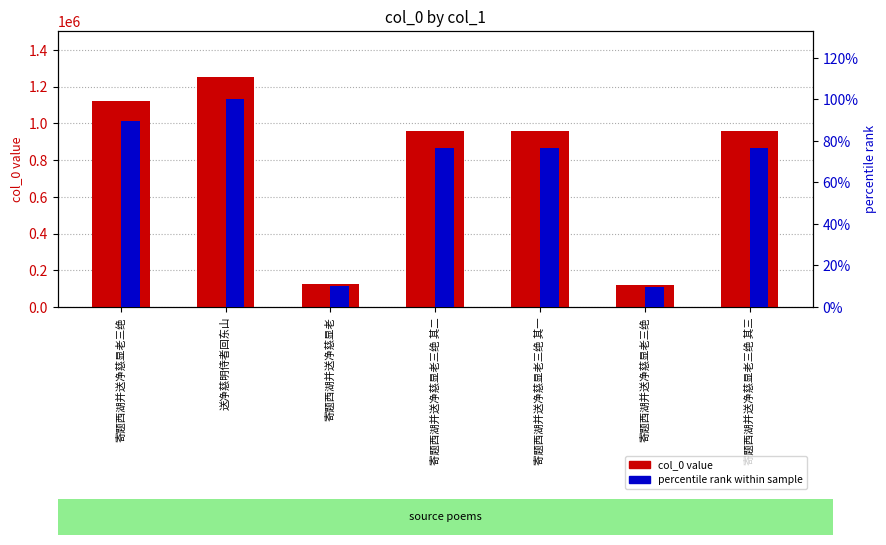

Does the chart contain stacked bars?

No